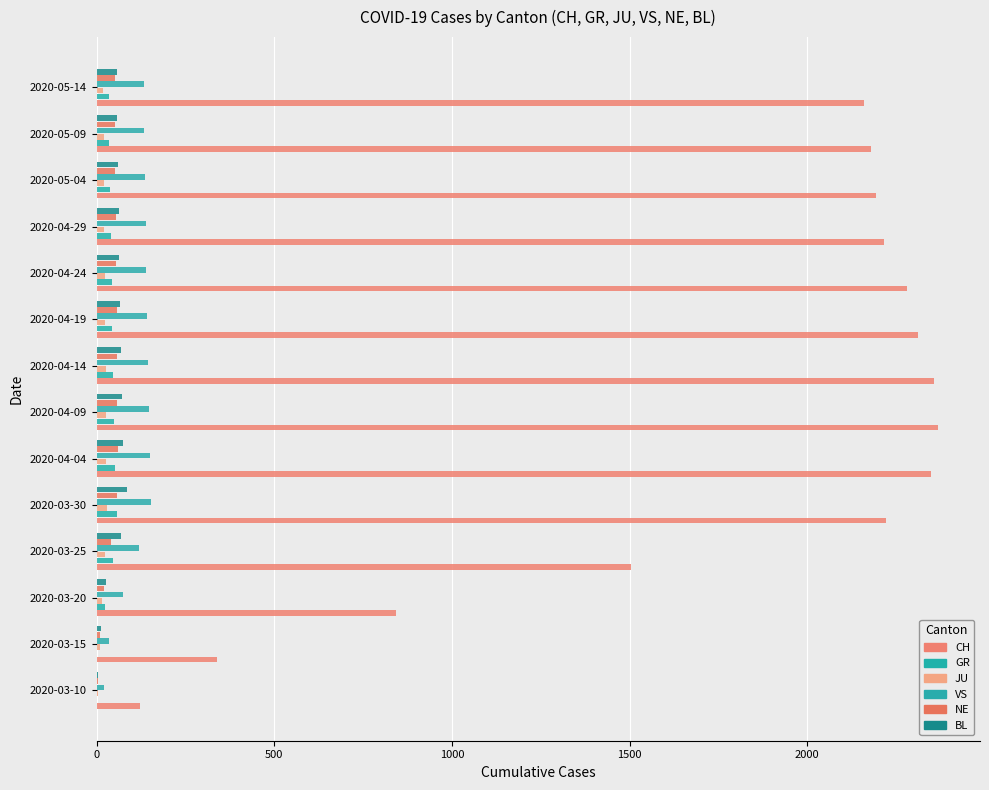

Count the number of categories in the chart.

14